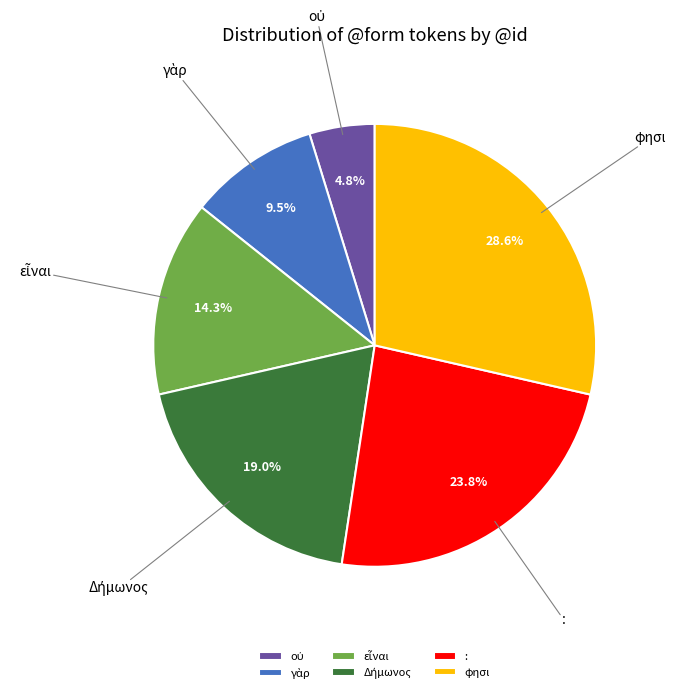

How many segments does this pie chart have?

6